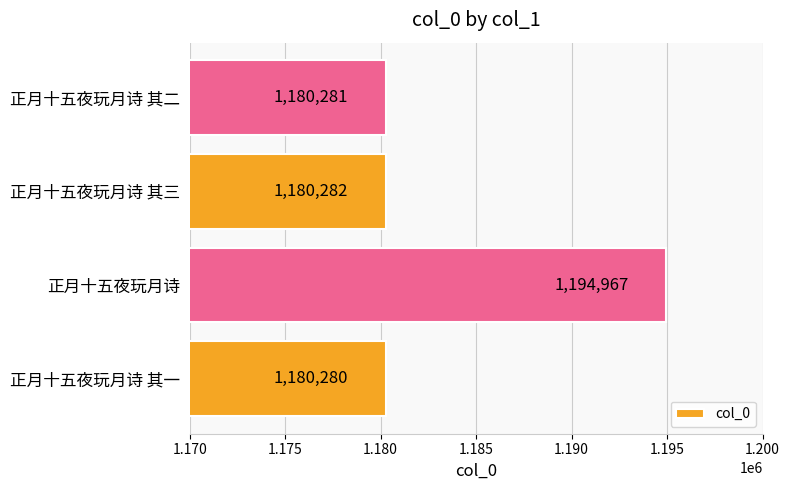

Count the number of data series in this chart.

1